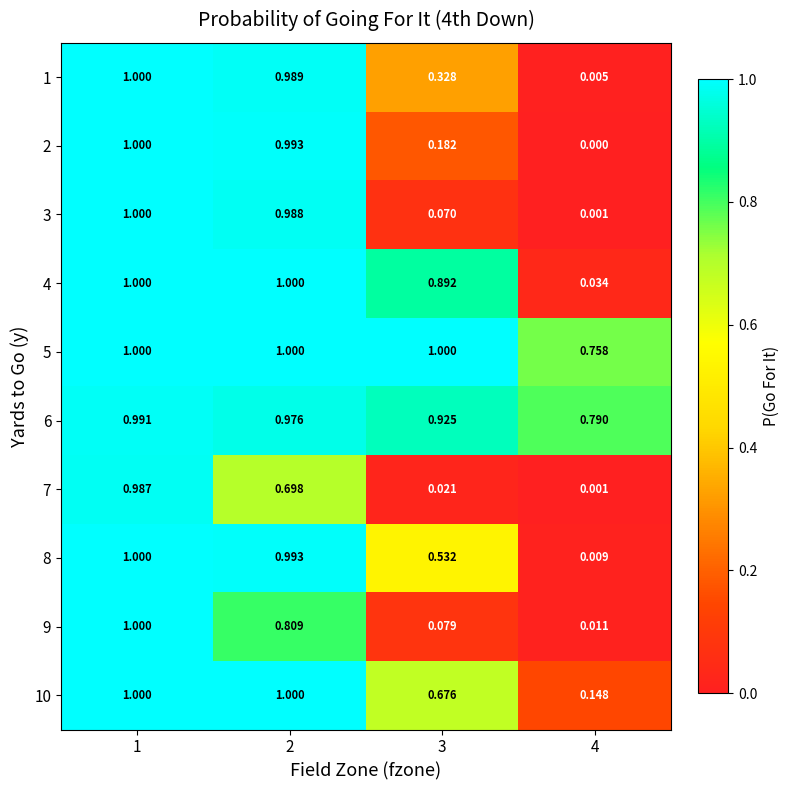

What is the greatest value displayed?

1.0